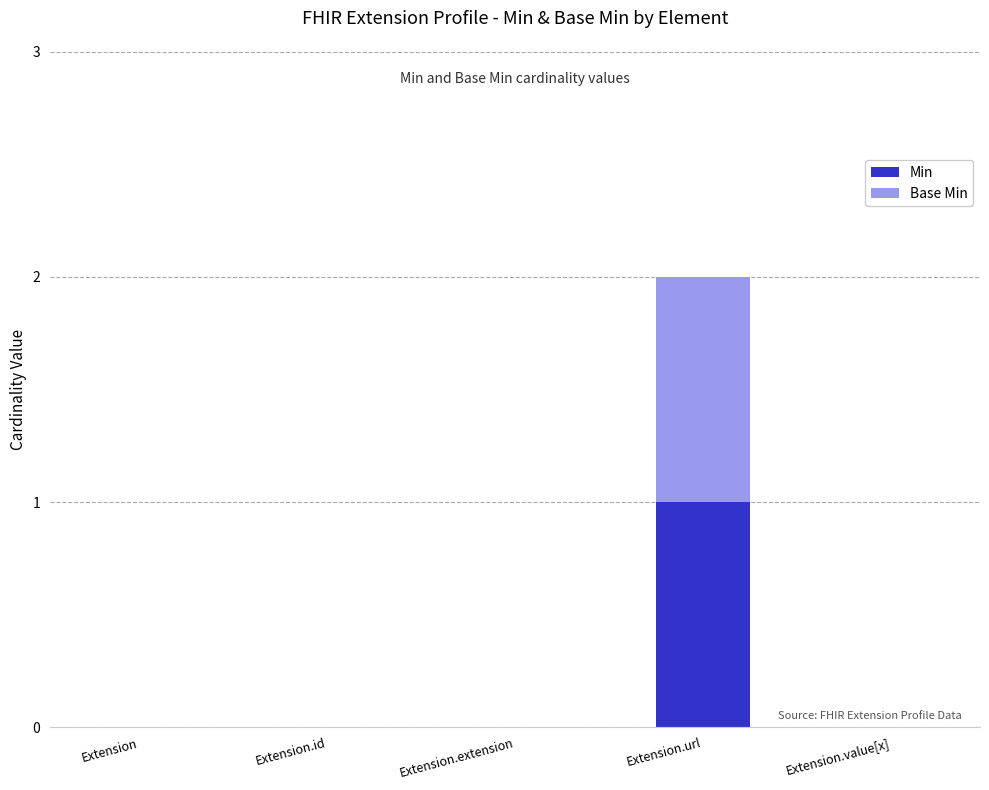

Which category has the highest value in the Min series?

Extension.url